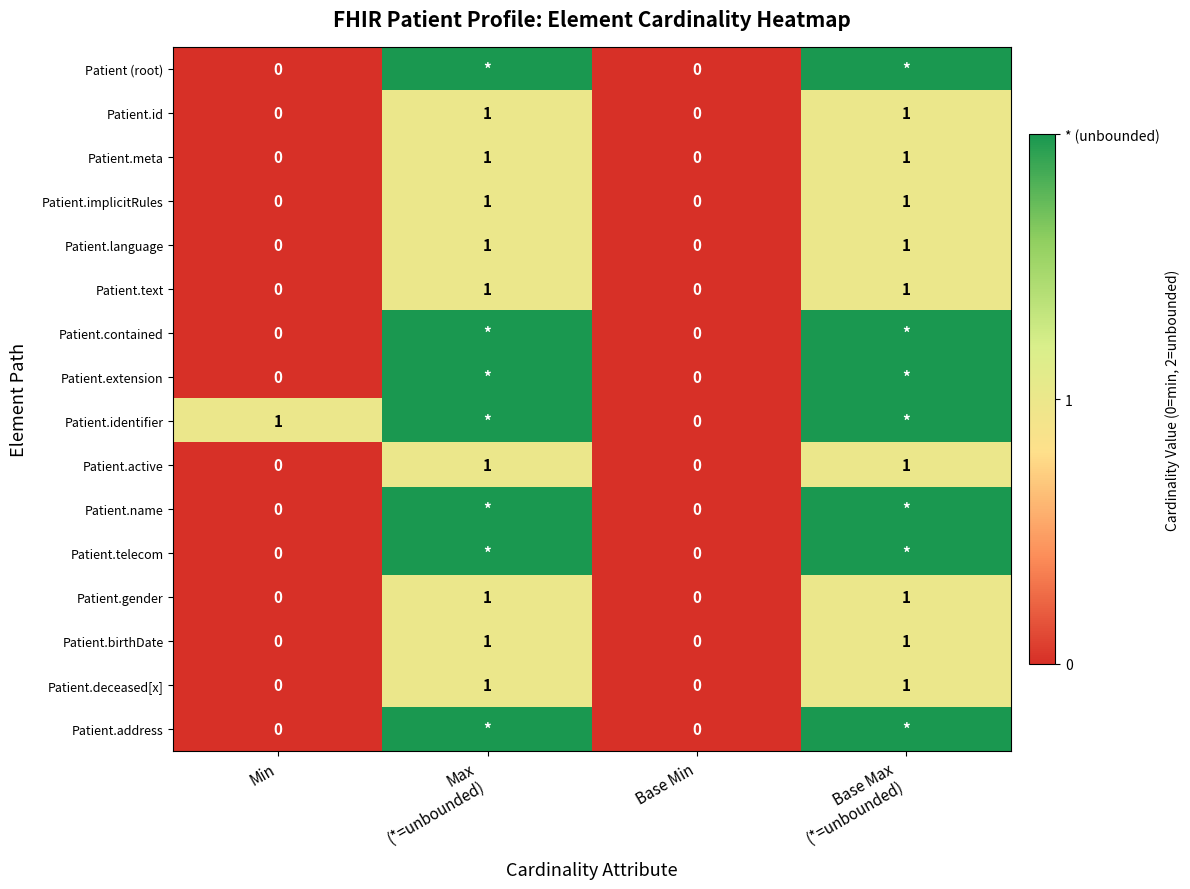

What is the difference between the highest and lowest values at Max
(*=unbounded)?

1